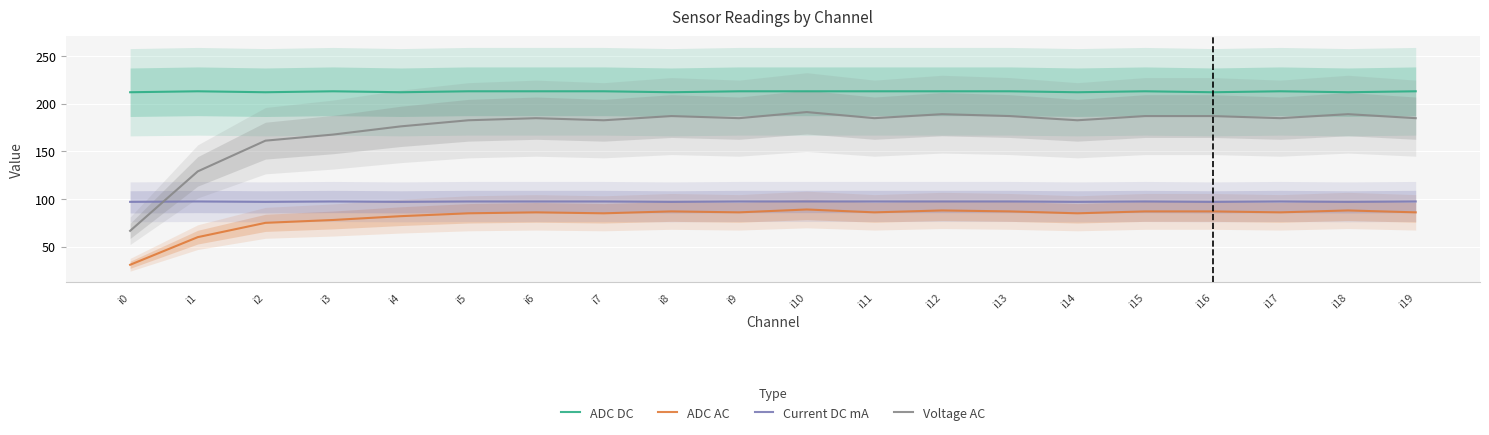

What is the difference between the ADC AC values at i5 and i11?

1.0